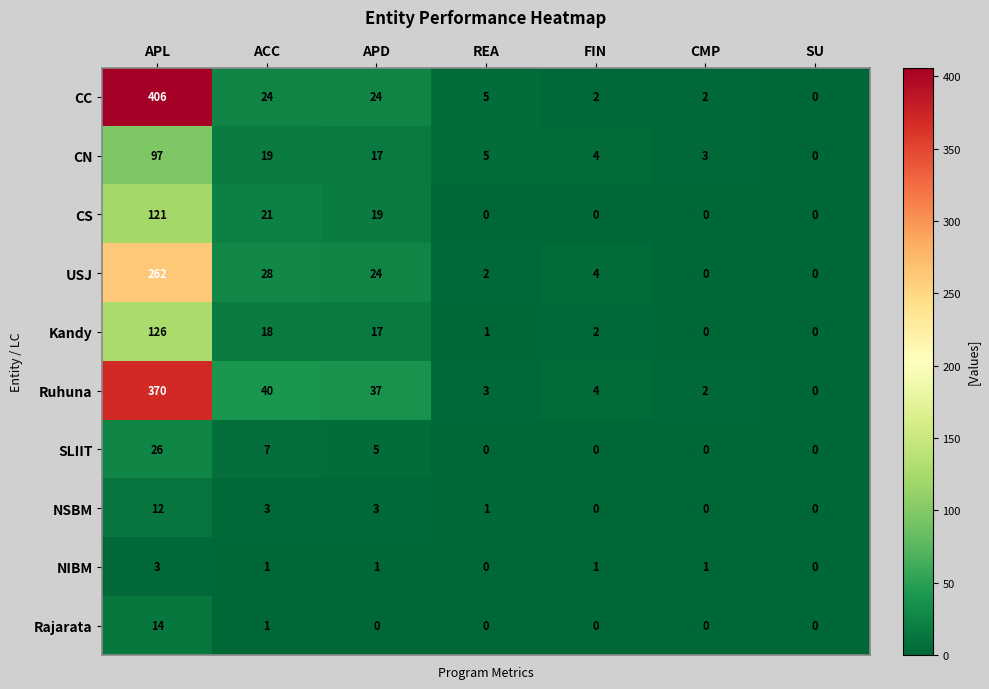

True or false: CC has a value of 5 at REA.

True